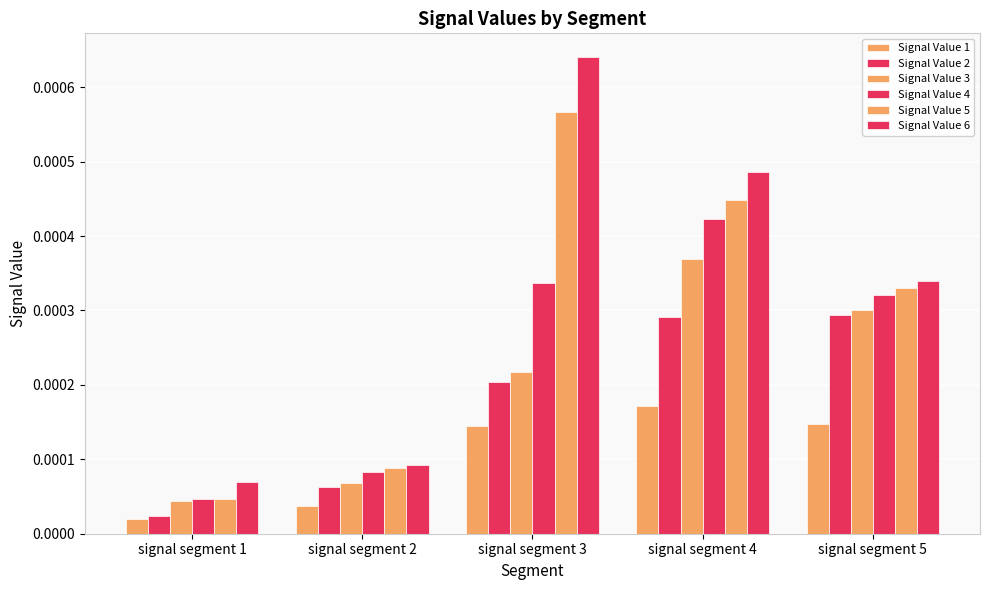

How many categories are shown in the chart?

5